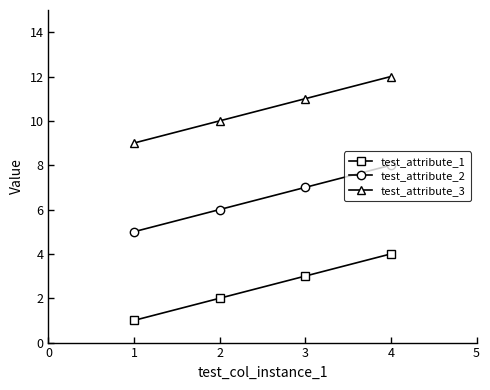

True or false: test_attribute_1 and test_attribute_2 cross at least once.

False